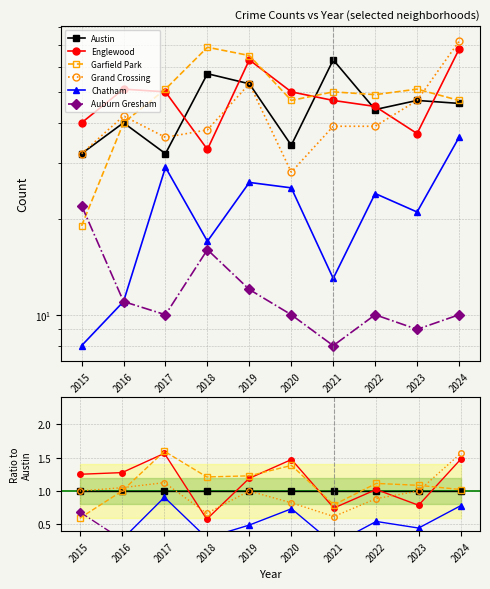

What is the maximum value shown in the chart?

1.6